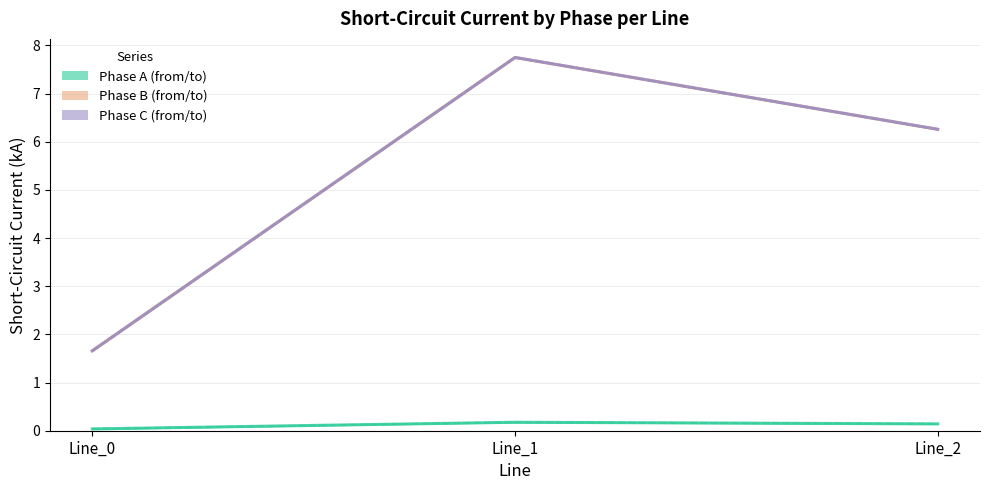

Reading right to left, extract all data points from this chart.

pf_ikss_a_from_ka: 0.1	0.2	0.0
pf_ikss_a_to_ka: 0.1	0.2	0.0
pf_ikss_b_from_ka: 6.3	7.7	1.7
pf_ikss_b_to_ka: 6.3	7.7	1.7
pf_ikss_c_from_ka: 6.3	7.7	1.7
pf_ikss_c_to_ka: 6.3	7.7	1.7